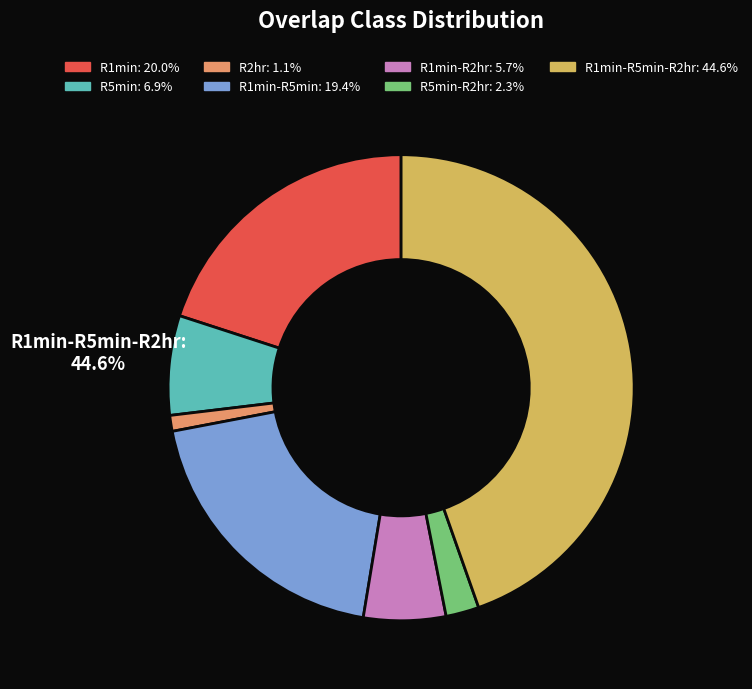

The R1min slice represents 30% of the pie. True or false?

False